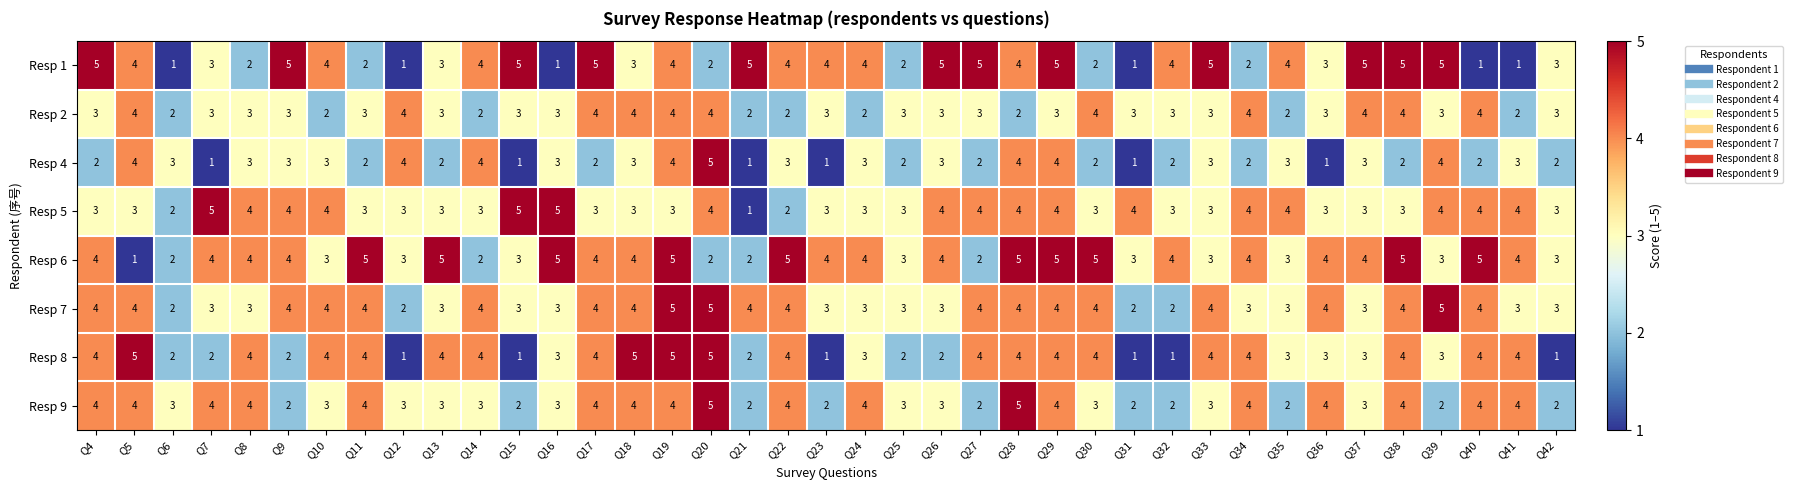

Between Q9 and Q28, which series saw the biggest shift?

Resp 9